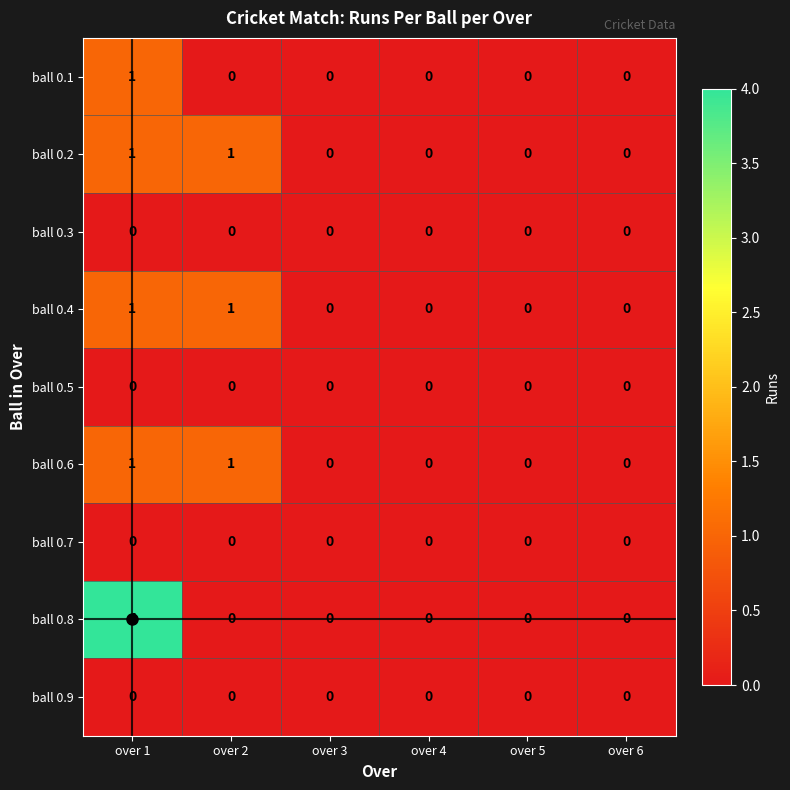

Which series has the largest total across all categories?

ball 0.8